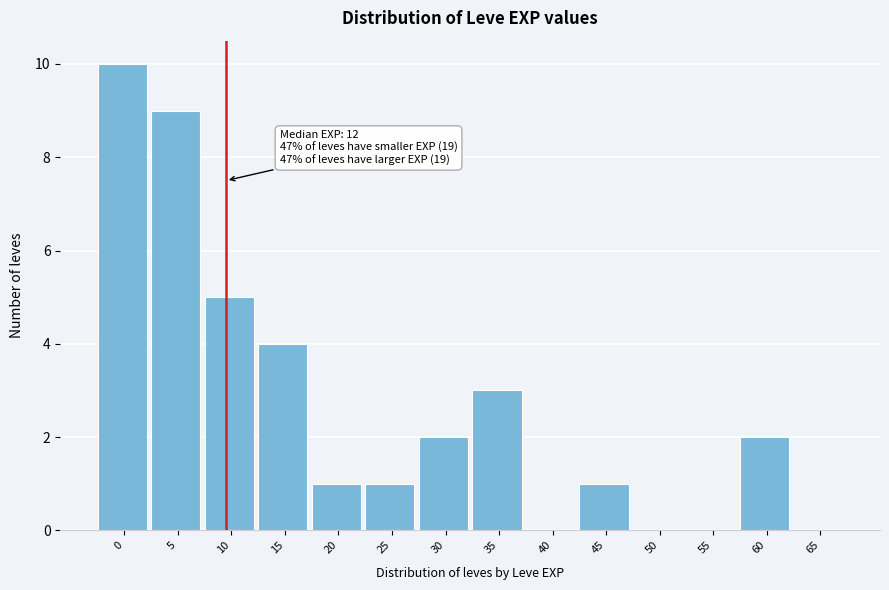

Reading left to right, what are all the values shown in this chart?

0=10	5=9	10=5	15=4	20=1	25=1	30=2	35=3	40=0	45=1	50=0	55=0	60=2	65=0